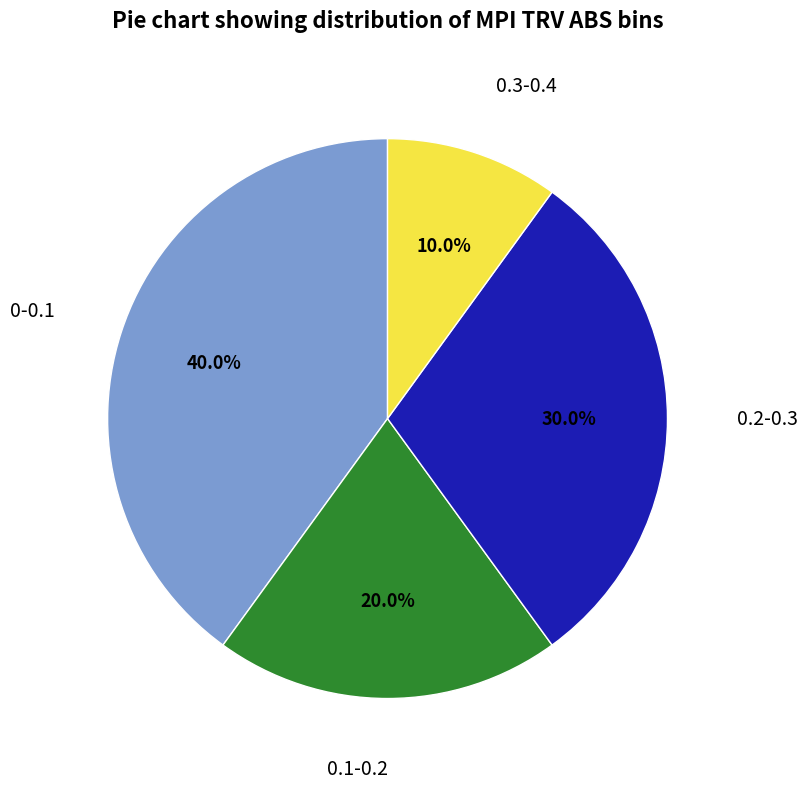

Does any single category account for the majority?

No